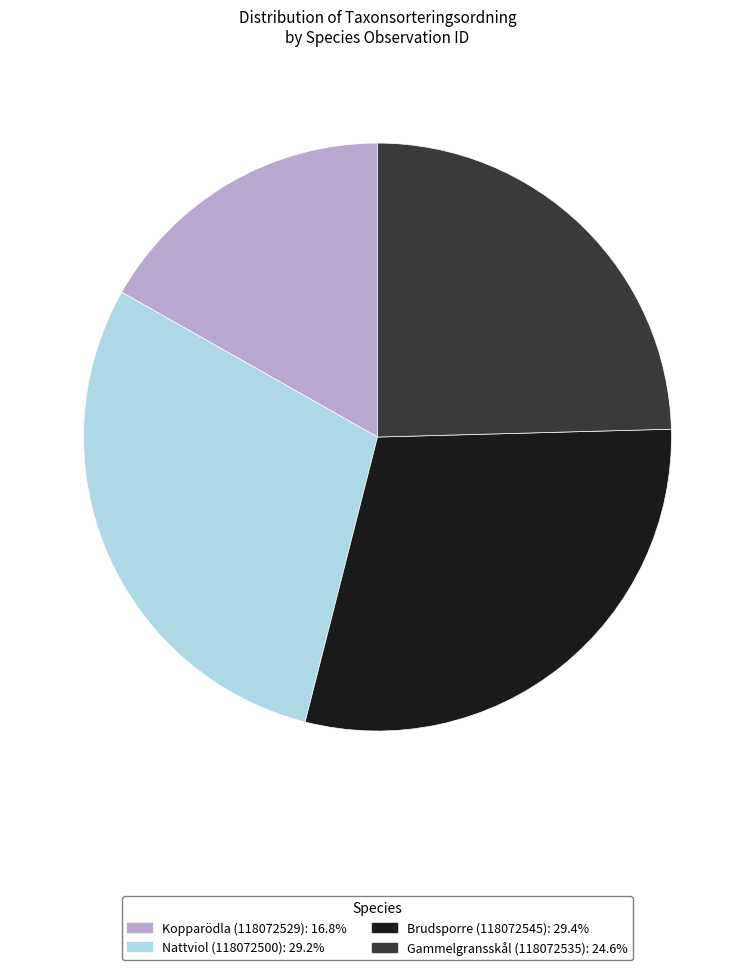

Count the number of slices in the pie.

4